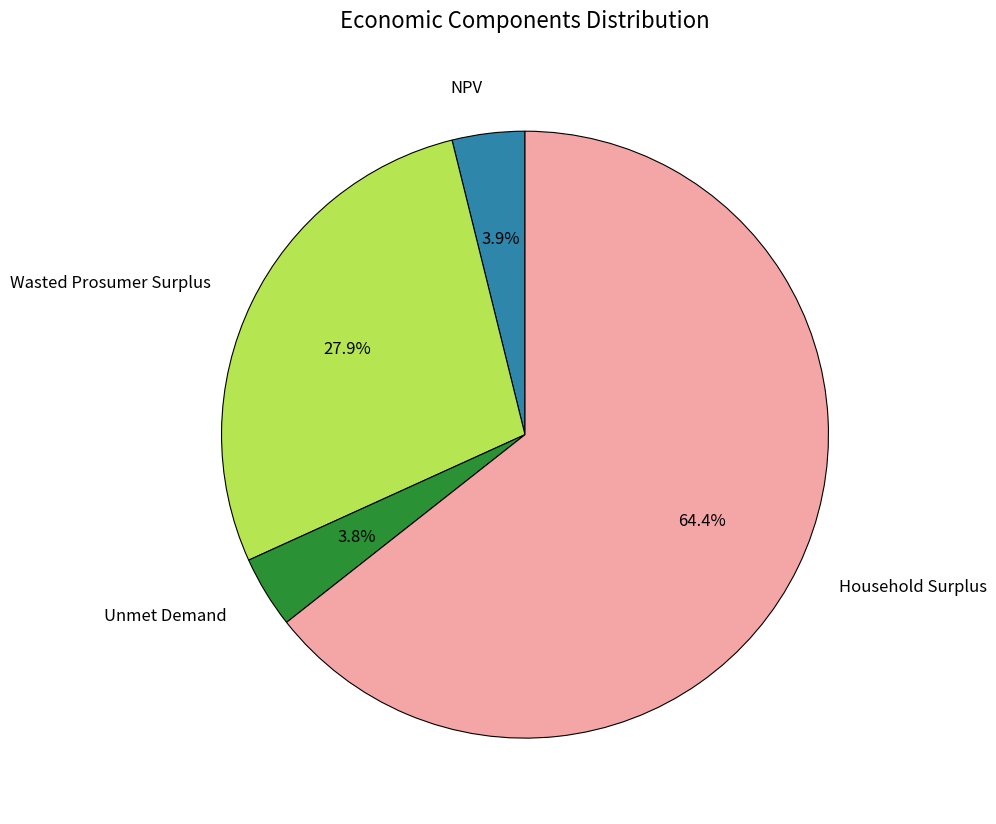

Approximately how many times larger is the value at Wasted Prosumer Surplus compared to Unmet Demand?

7.3